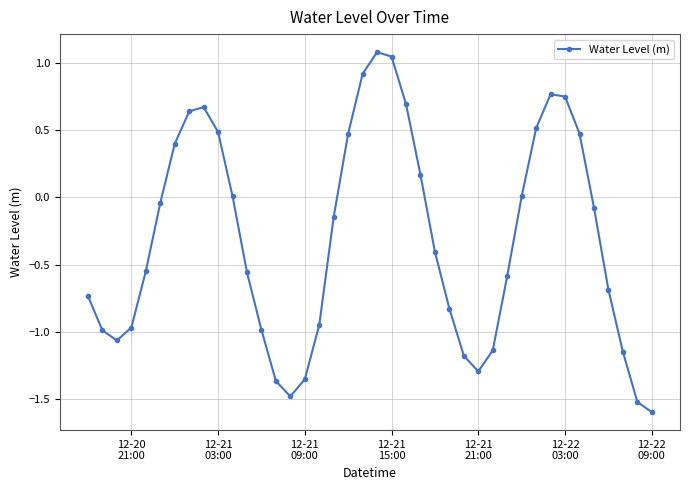

What is the value of the 28th point from the left?

-1.3